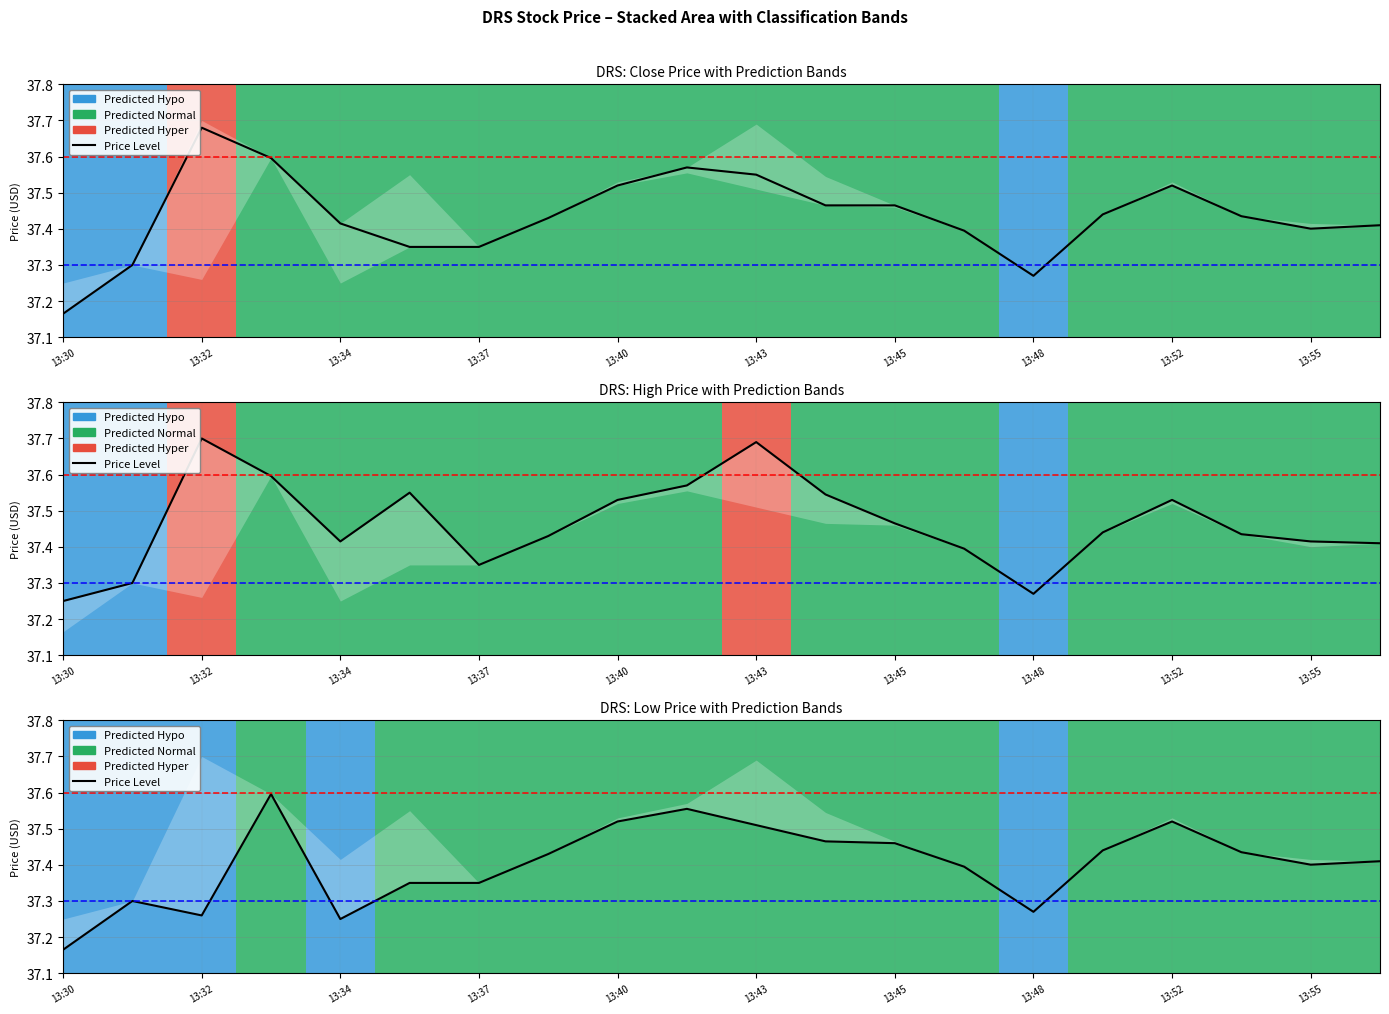

What is the average value?

37.4